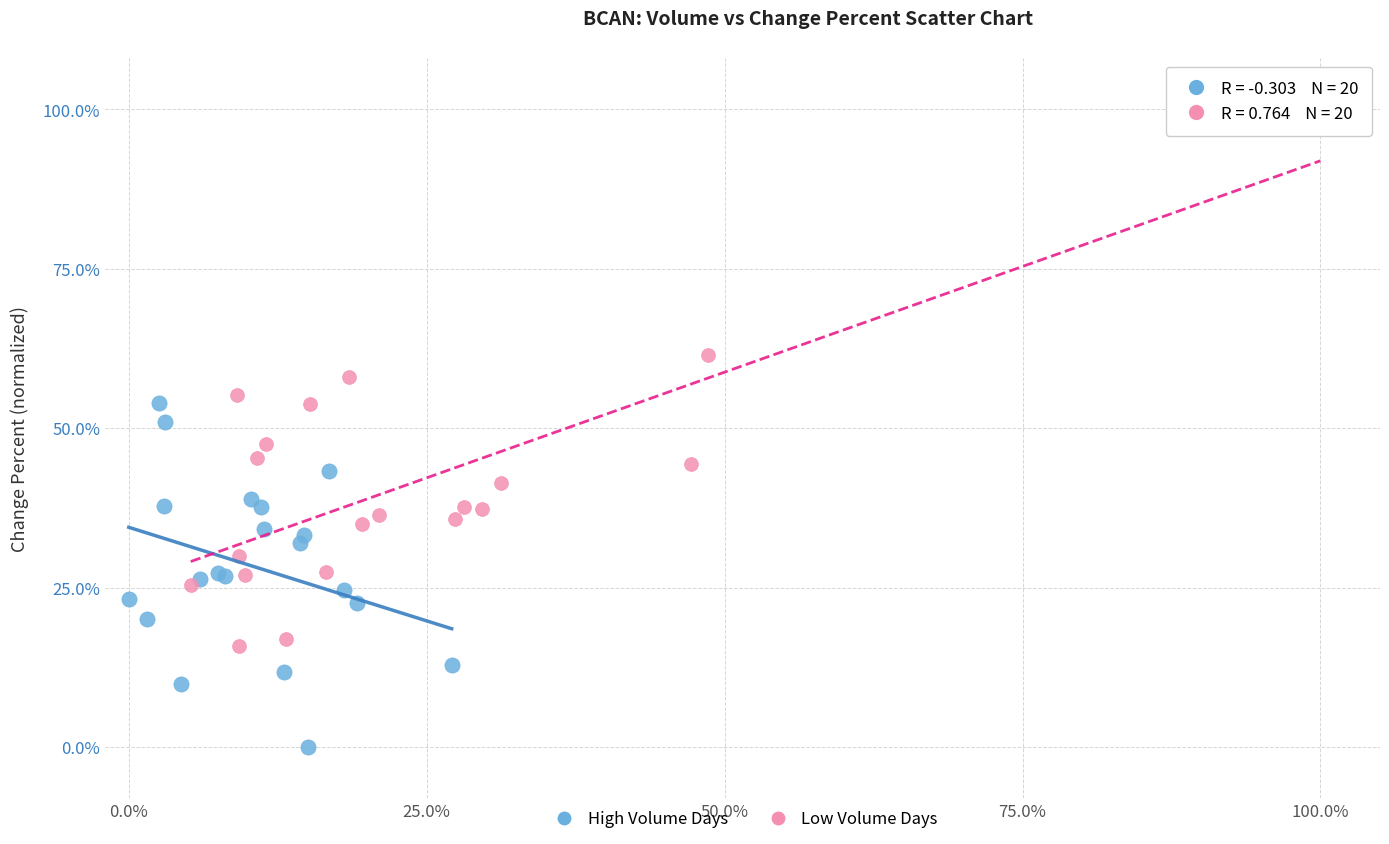

What are all the series names shown in the legend?

High Volume Days, Low Volume Days